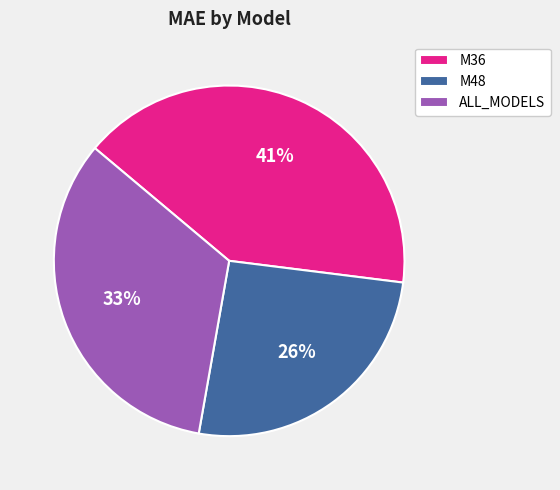

How many segments does this pie chart have?

3